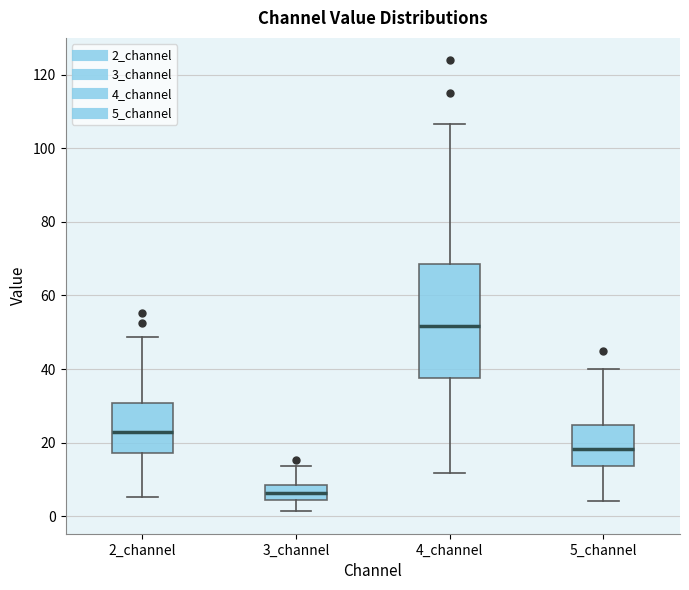

Comparing the boxes themselves (not the whiskers), which one is the tallest?

4_channel